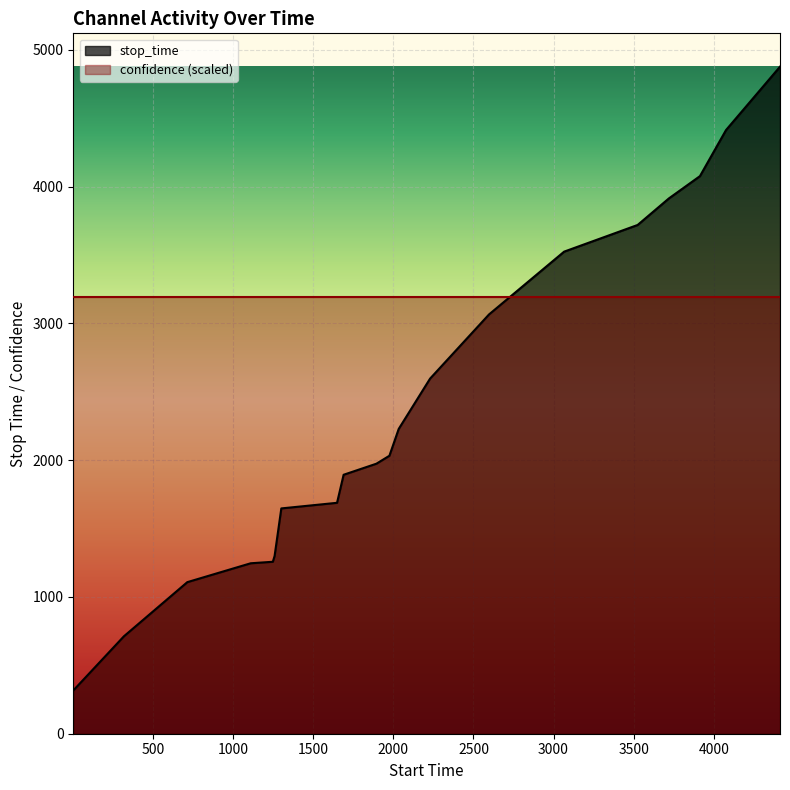

What is the ratio of the value at 1894 to the value at 2033?

0.9